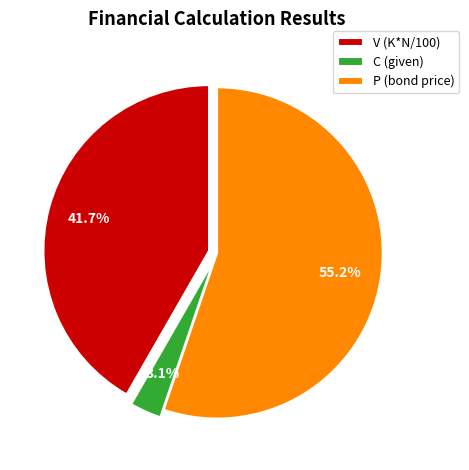

Count the number of slices in the pie.

3